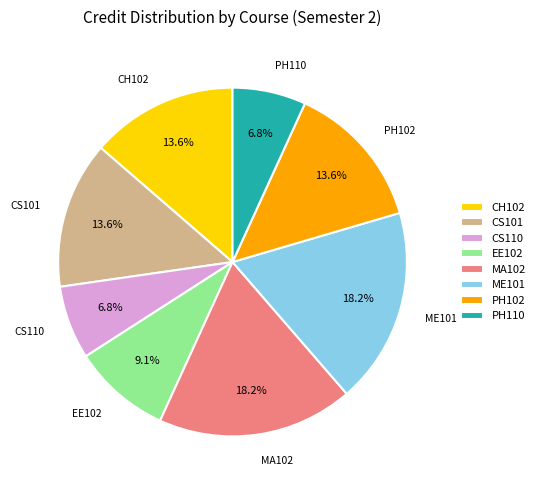

To the nearest percent, what percentage of the pie is ME101?

18%